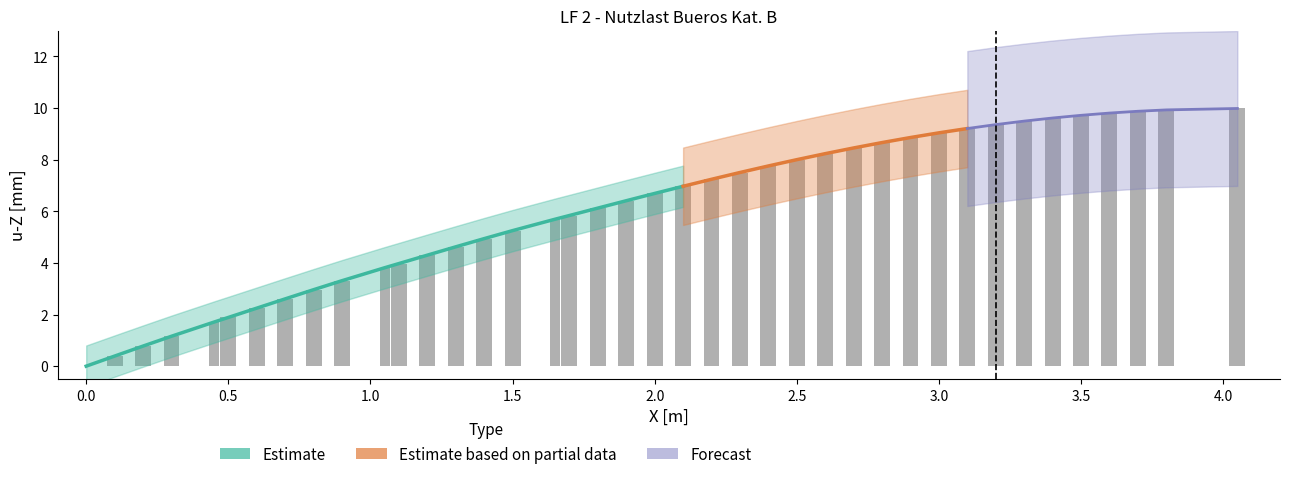

Does the chart contain any negative values?

No